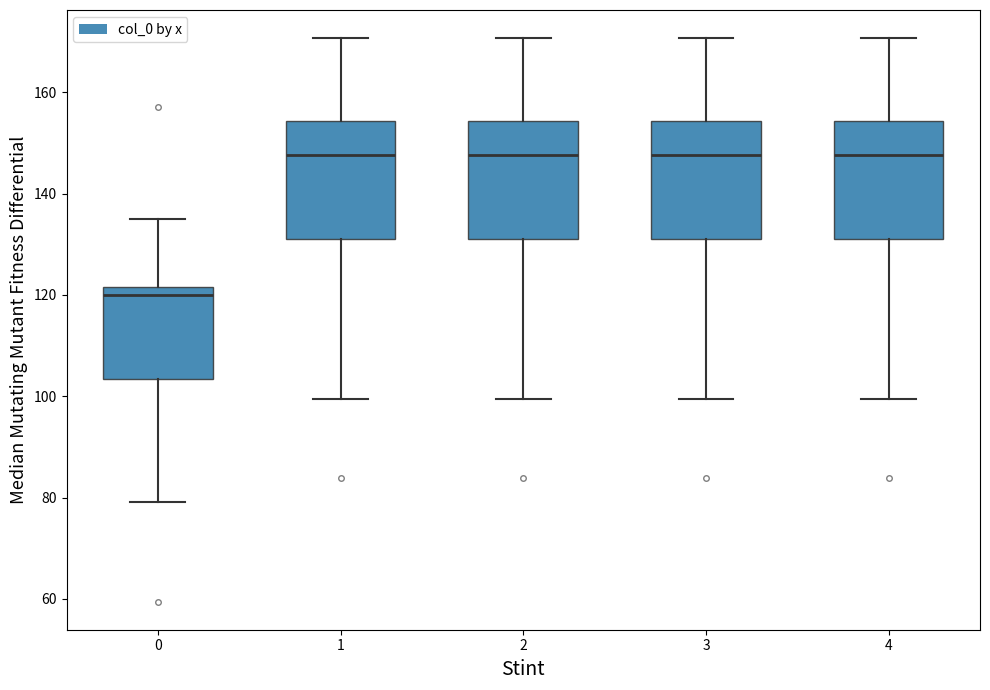

Where is the lower edge of the box at x = 1 on the y-axis? The values are not printed on the chart, so give them approximately, as read against the axis.

132